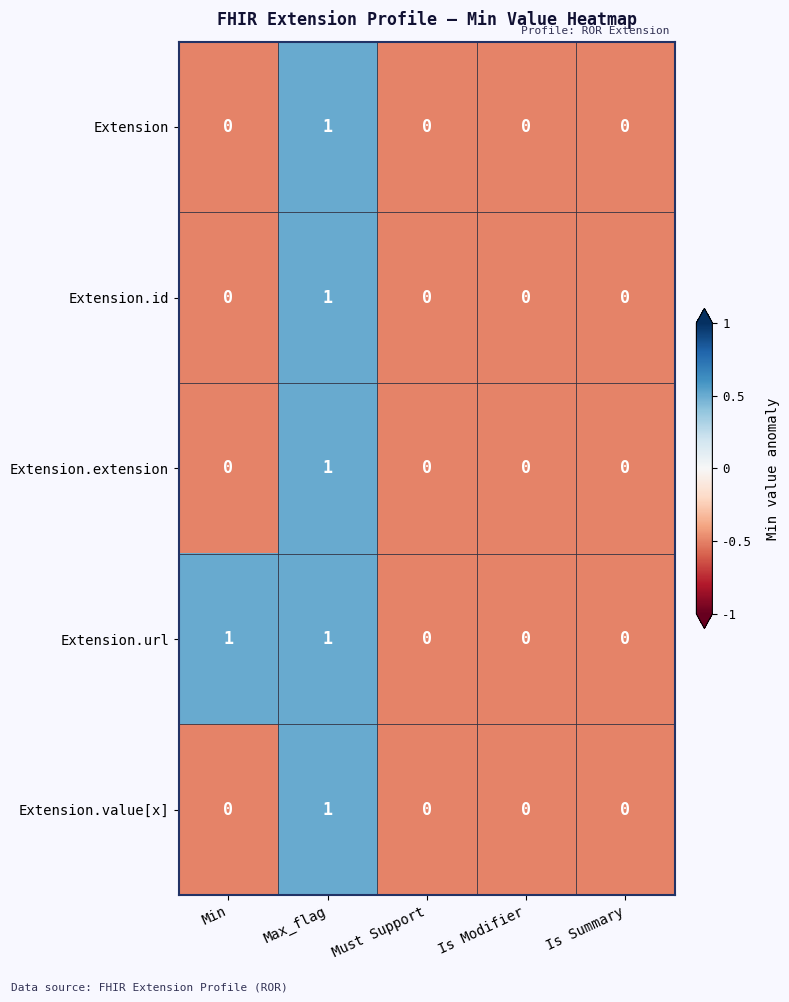

How many Extension.extension values are between 0 and 1?

5